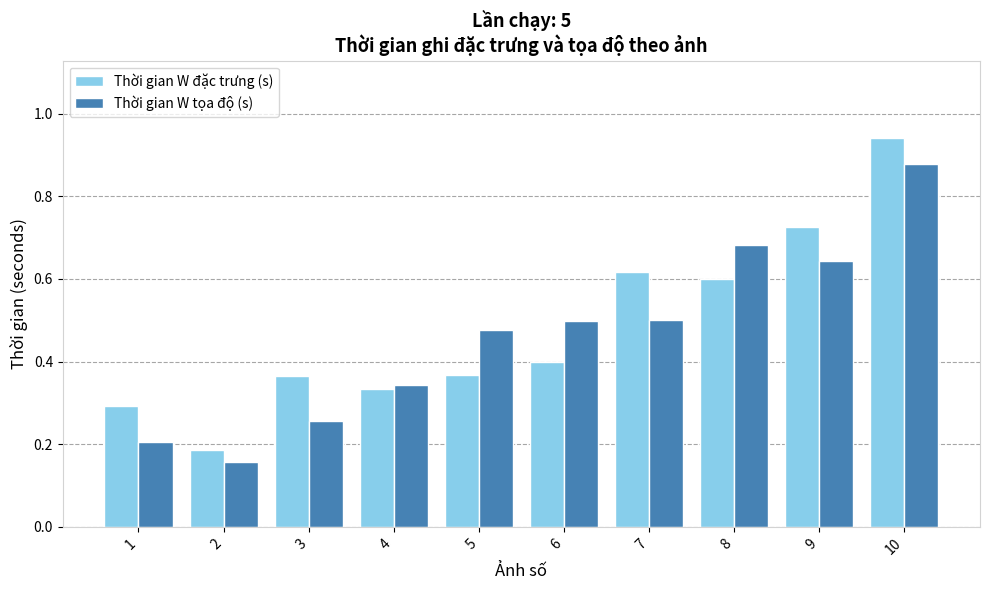

Which series has the largest range (max minus min)?

Thời gian W đặc trưng (s)